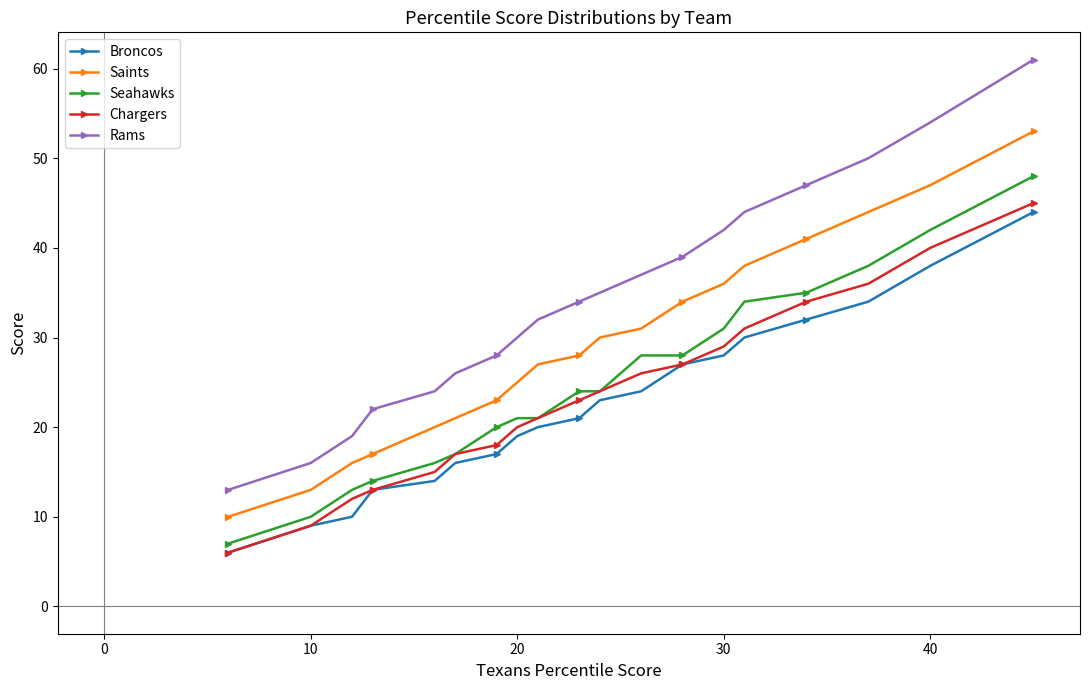

What is the minimum value for Chargers?

6